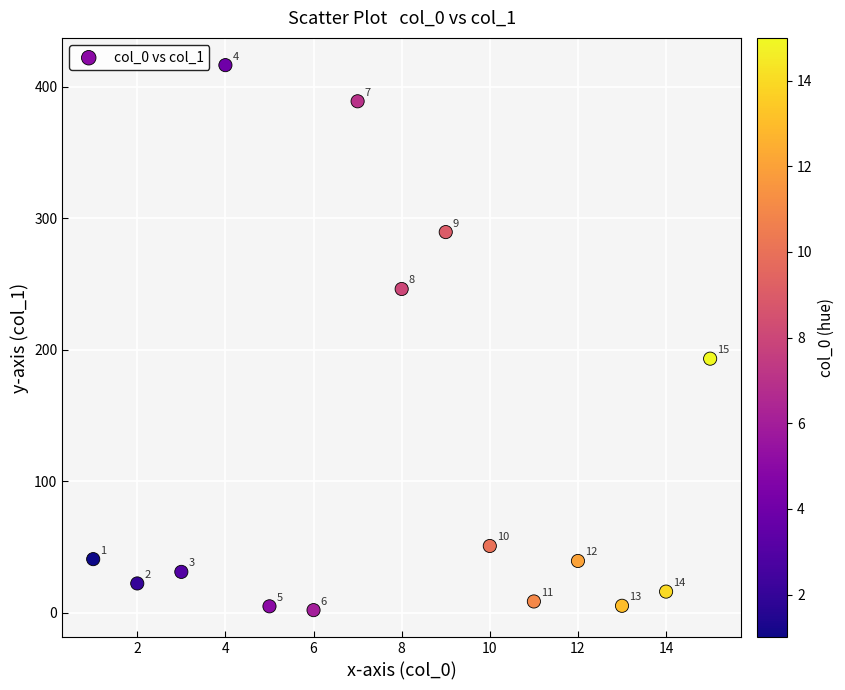

What is the range of X values (max minus min)?

14.0